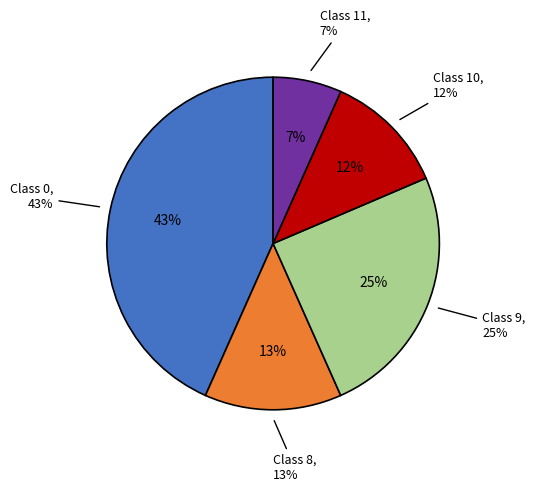

What is the ratio of the value at 8 to the value at 0?

0.3